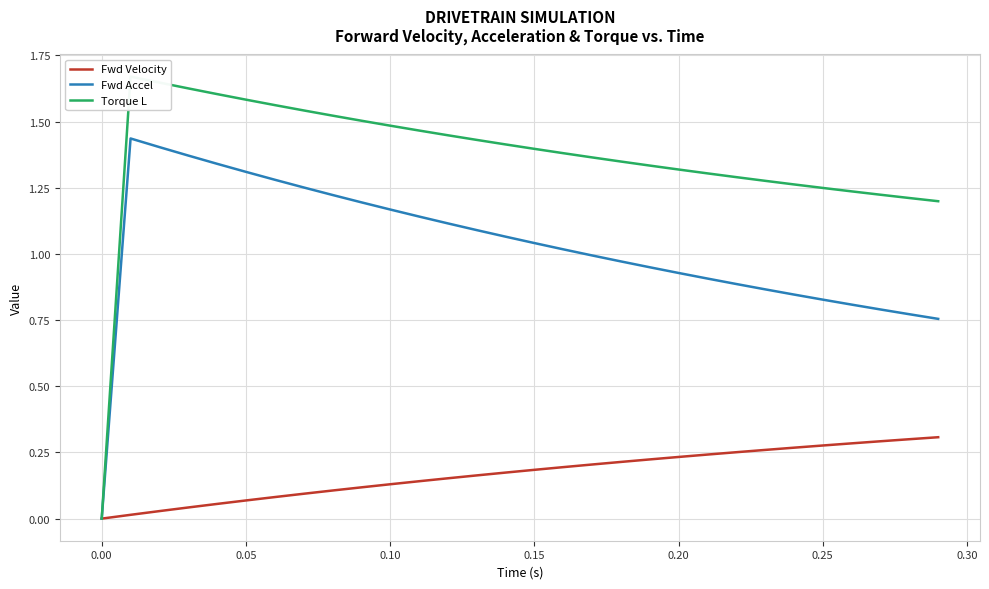

List the series in order of their overall mean, highest first.

Torque L, Fwd Accel, Fwd Velocity